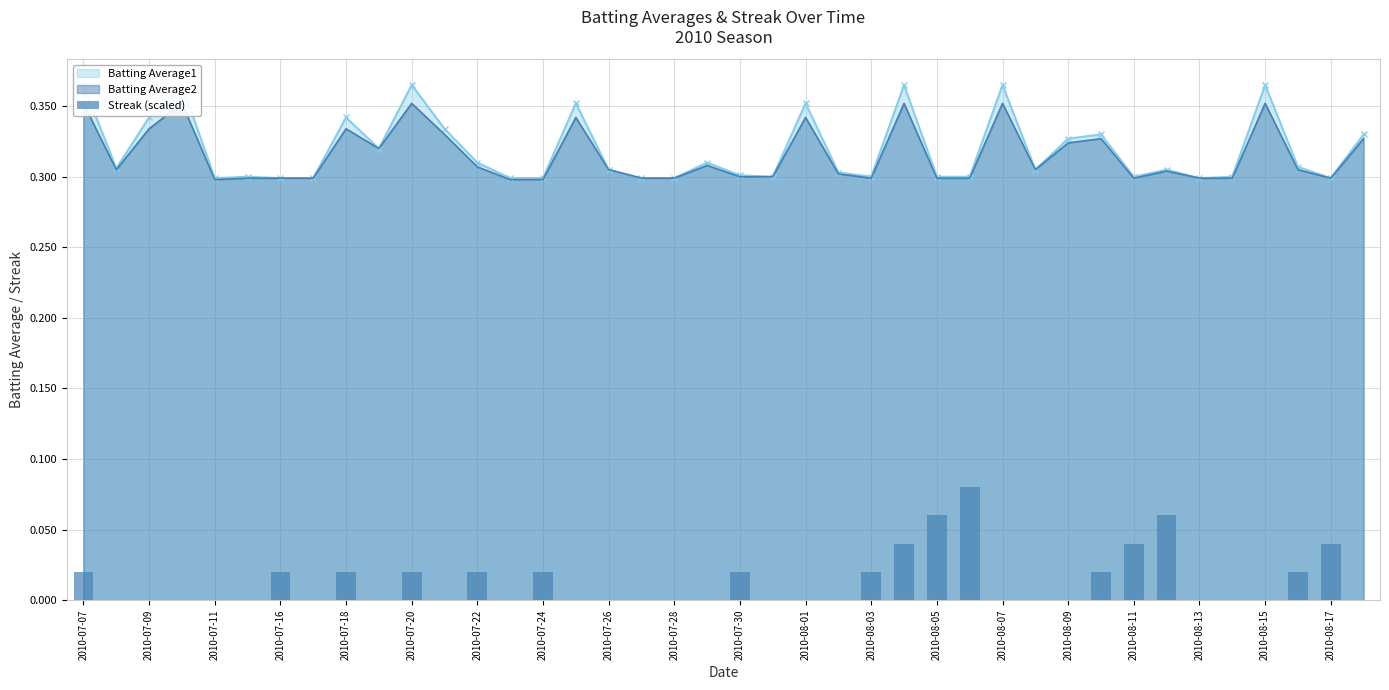

Which category has the lowest value across all series?

2010-07-09